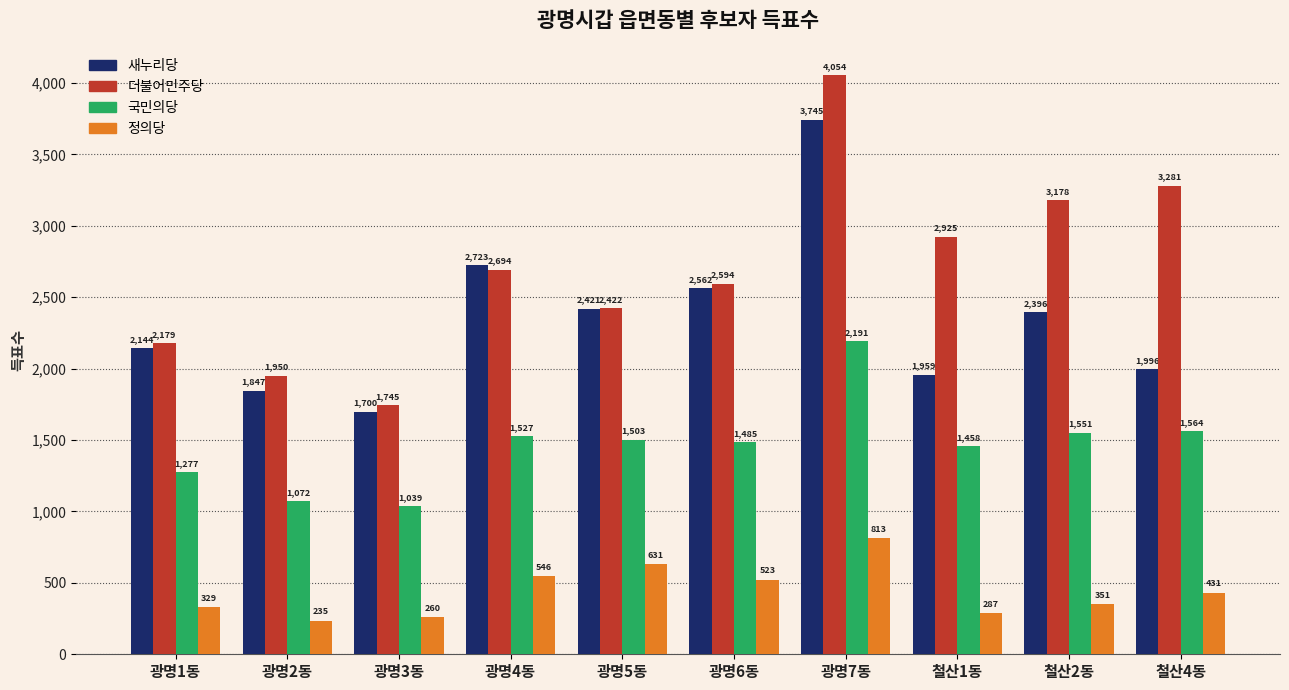

What is the label of the 8th bar from the right?

광명3동